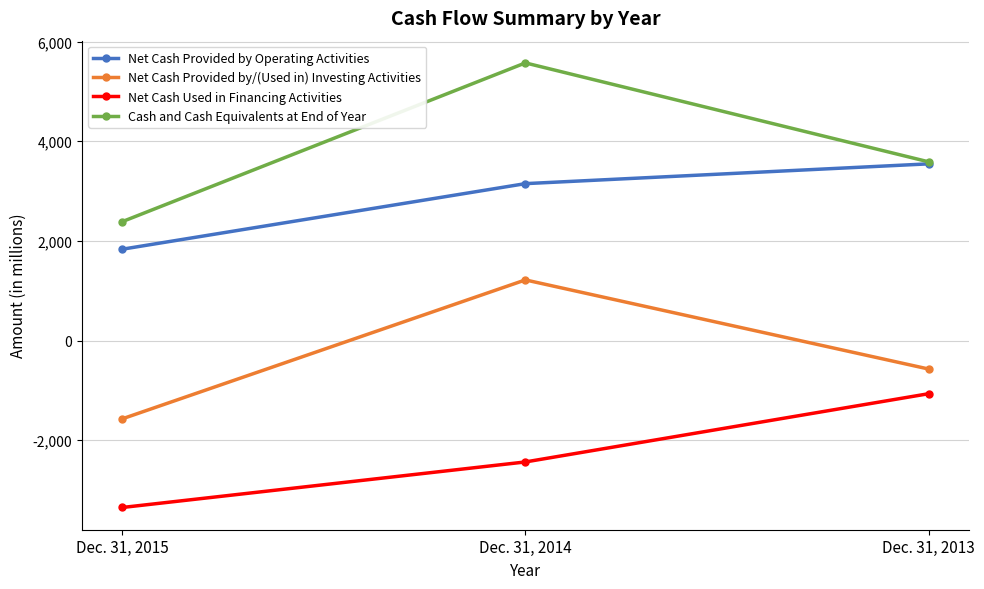

The Net Cash Provided by/(Used in) Investing Activities series shows 1216 at Dec. 31, 2014. True or false?

True